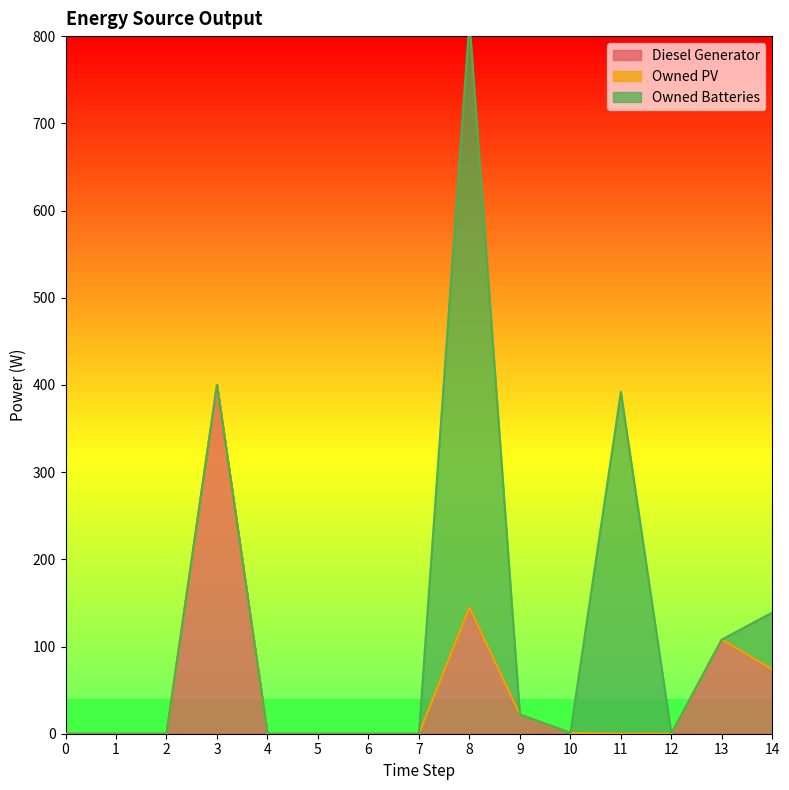

The Owned Batteries series shows -294.3 at 2. True or false?

False